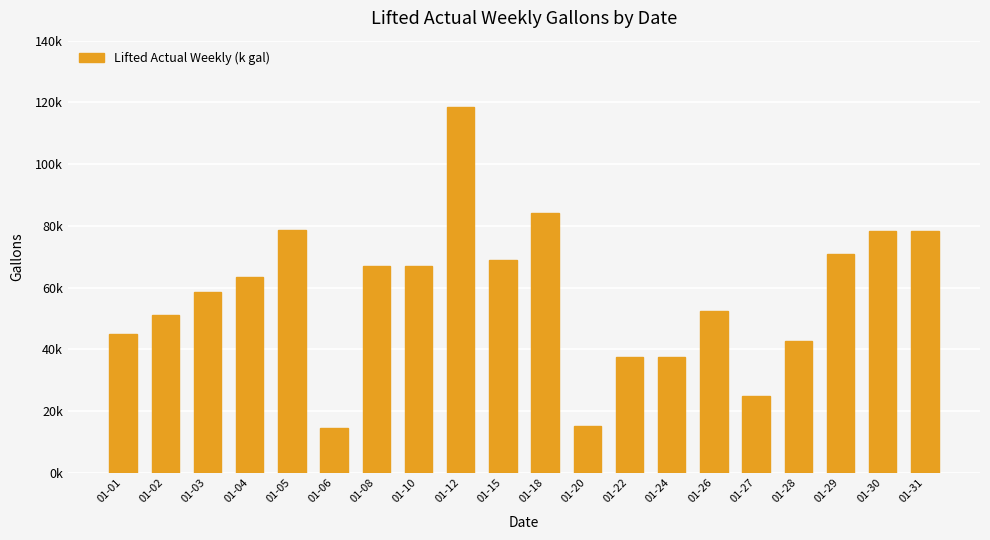

Reading left to right, what are all the values shown in this chart?

01-01=45035	01-02=51037	01-03=58538	01-04=63539	01-05=78543	01-06=14505	01-08=67015	01-10=67015	01-12=118490	01-15=69009	01-18=84012	01-20=14999	01-22=37504	01-24=37504	01-26=52504	01-27=25001	01-28=42601	01-29=70844	01-30=78348	01-31=78348